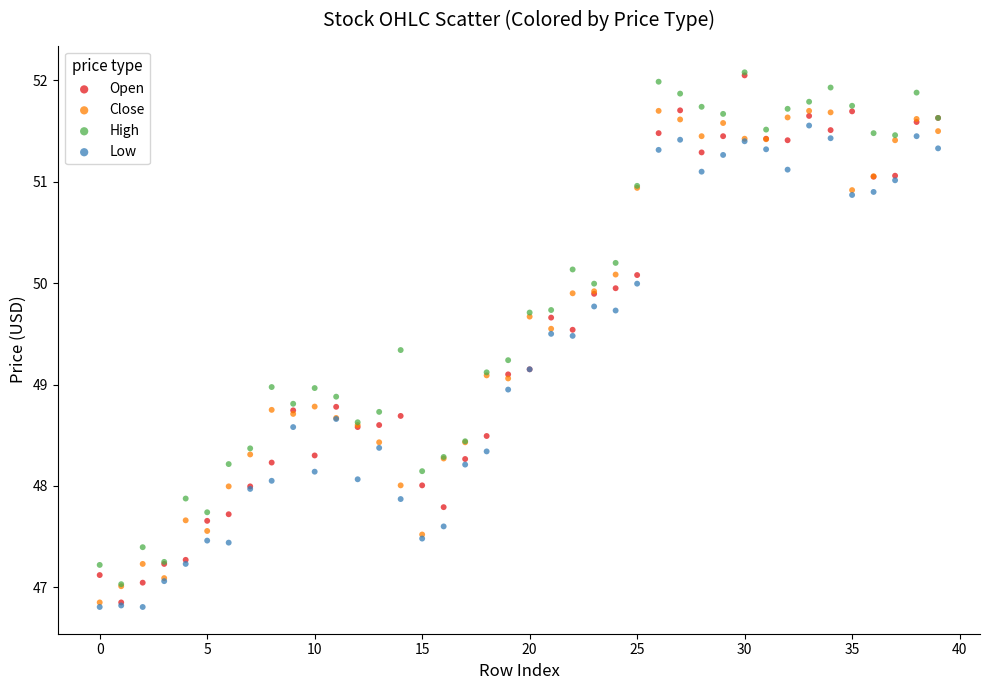

What are all the series names shown in the legend?

Open, Close, High, Low